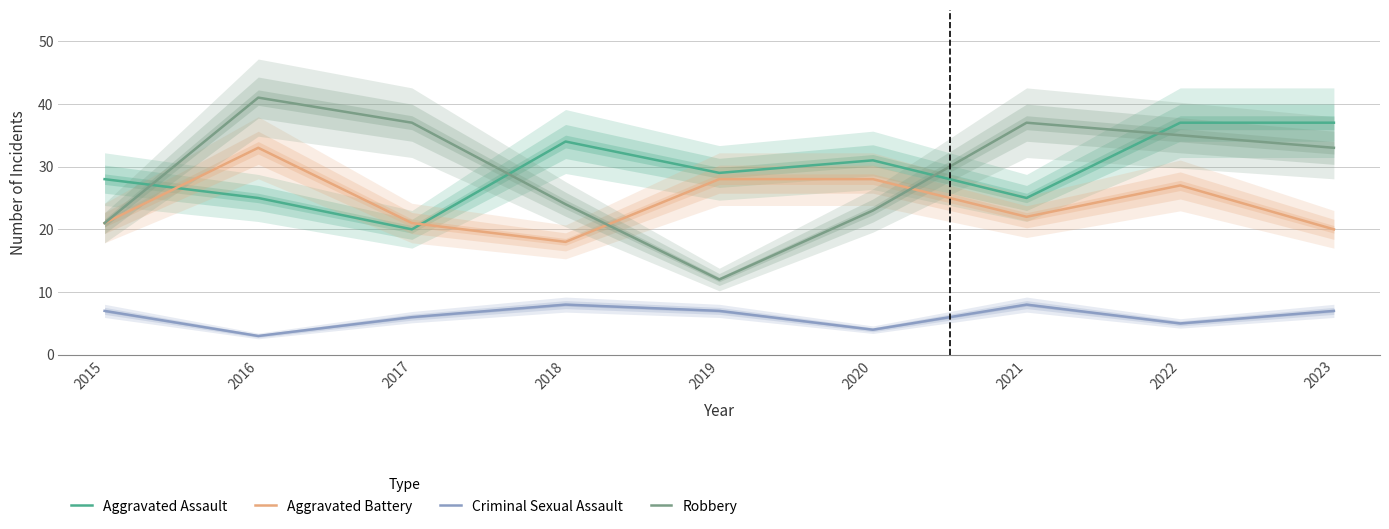

What is the total value across all series at 2023?

97